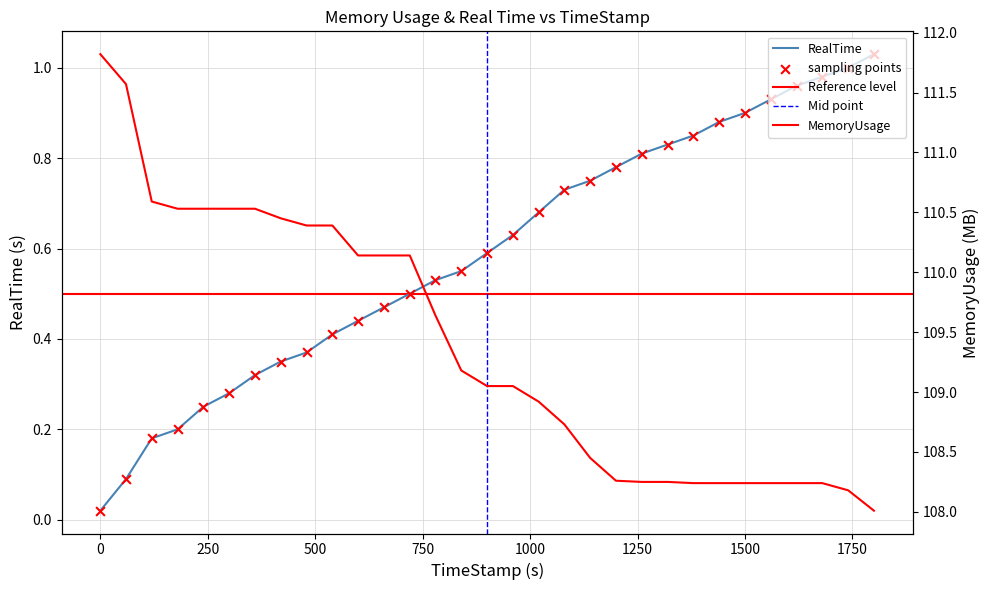

Which series contains the lowest Y value?

RealTime